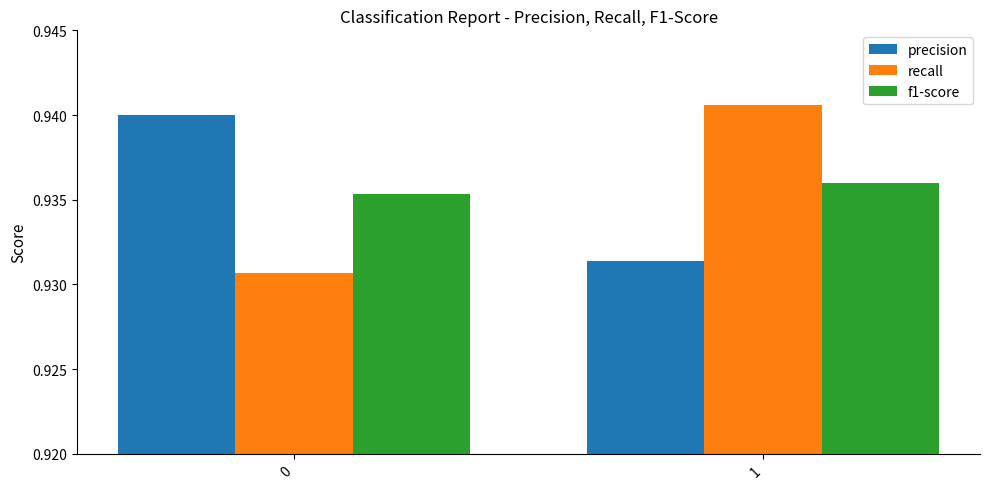

What is the total value across all series at 0?

2.8